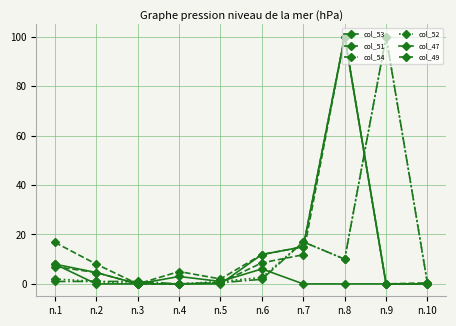

What is the highest value of the col_51 series?

100.0